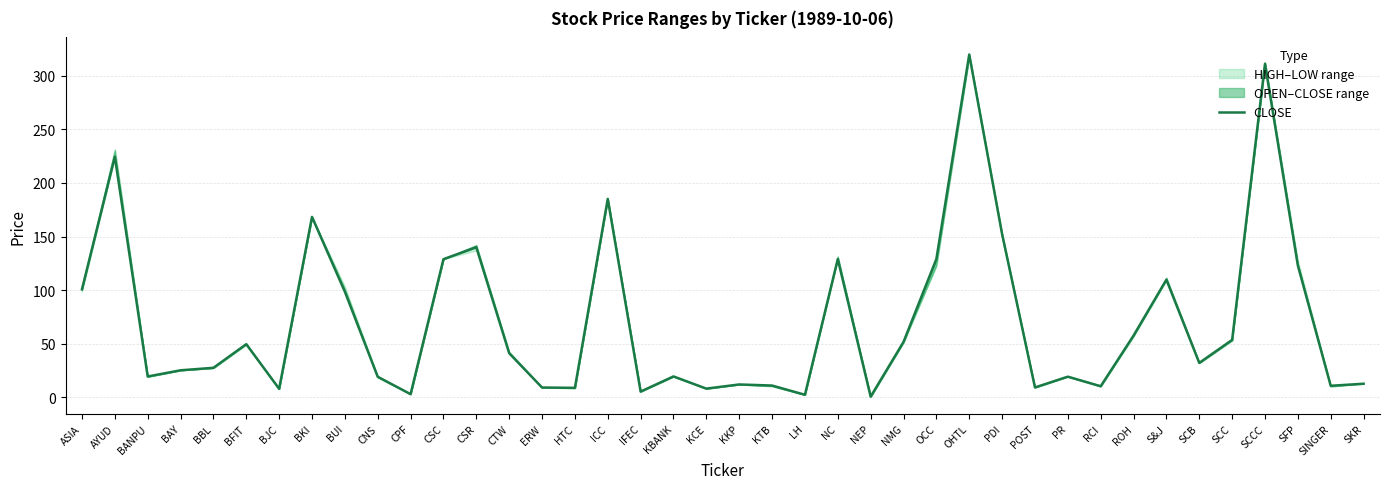

What is the sum of the values at BFIT and BANPU?

68.7